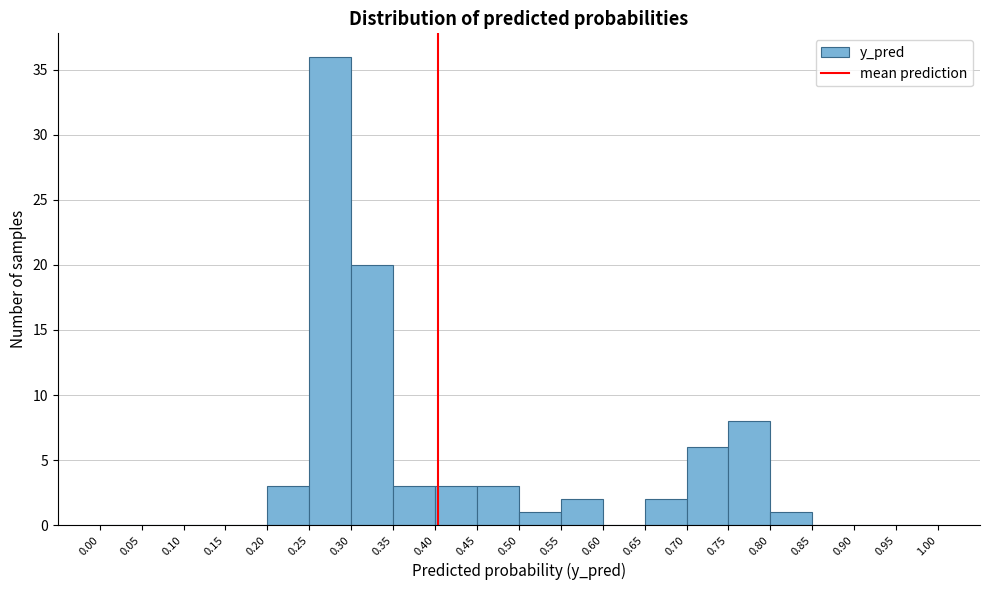

Over which range of the x-axis is the bar tallest?

0.25 to 0.30